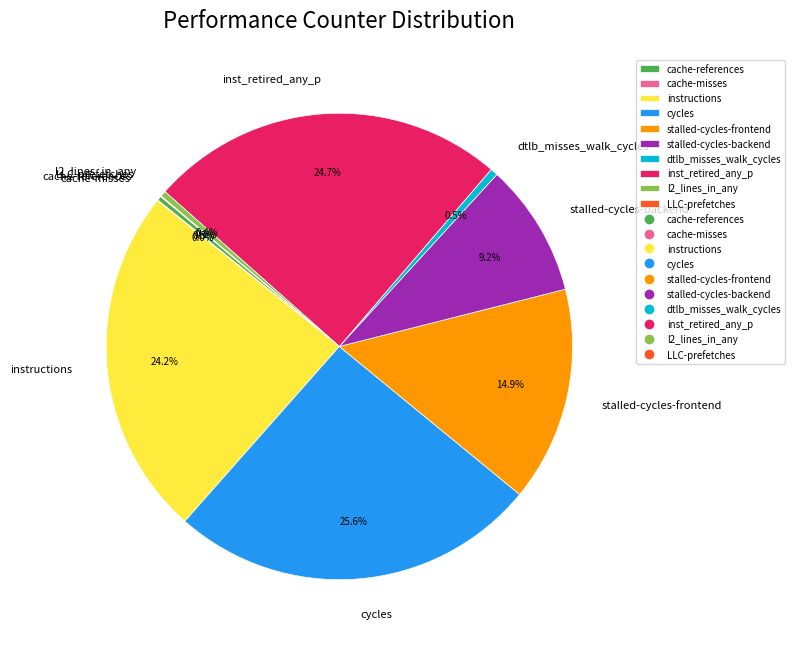

What is the ratio of the value at dtlb_misses_walk_cycles to the value at l2_lines_in_any?

1.3